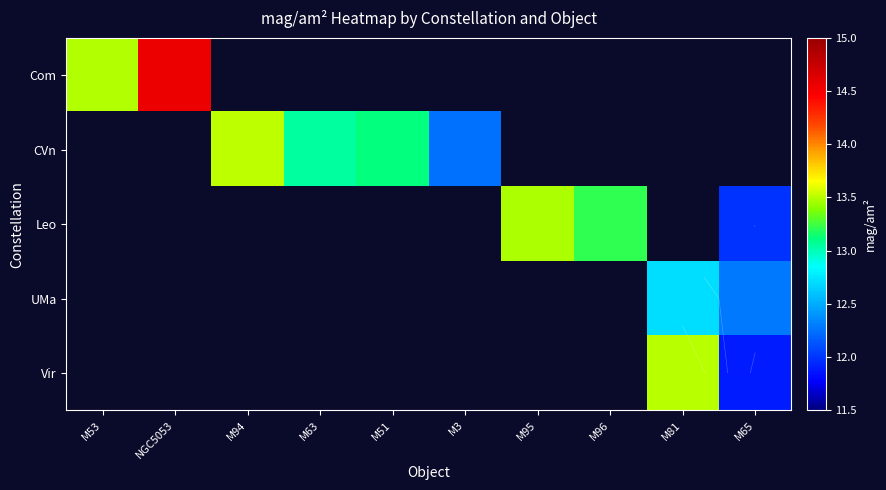

Rank the categories by Leo value from highest to lowest.

M95, M96, M65, M53, NGC5053, M94, M63, M51, M3, M81